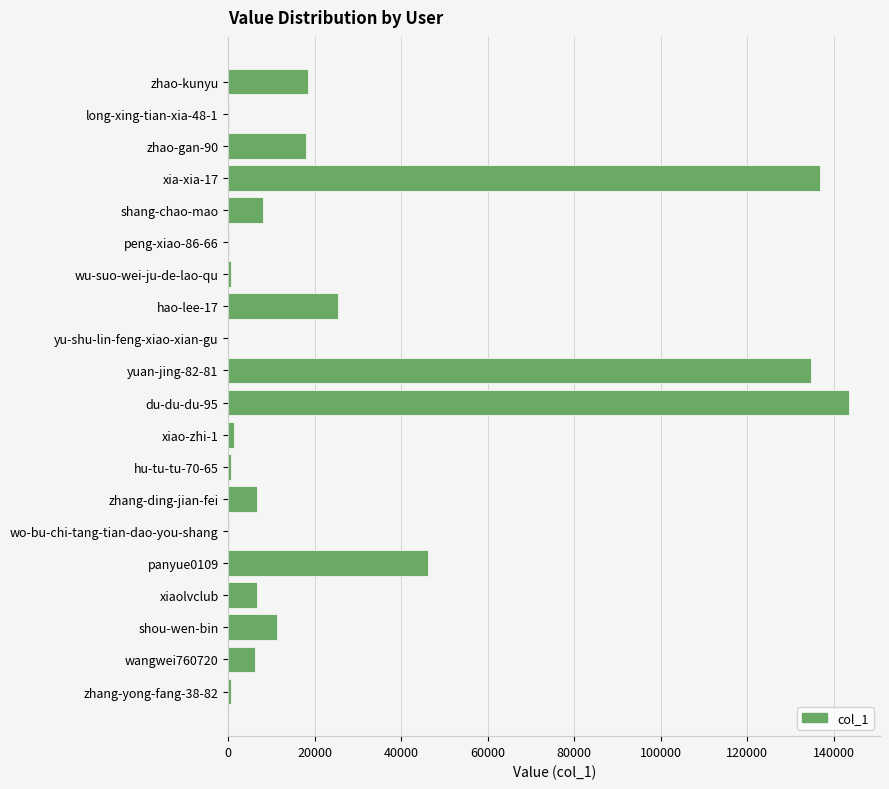

Which label corresponds to the largest value in the chart?

du-du-du-95